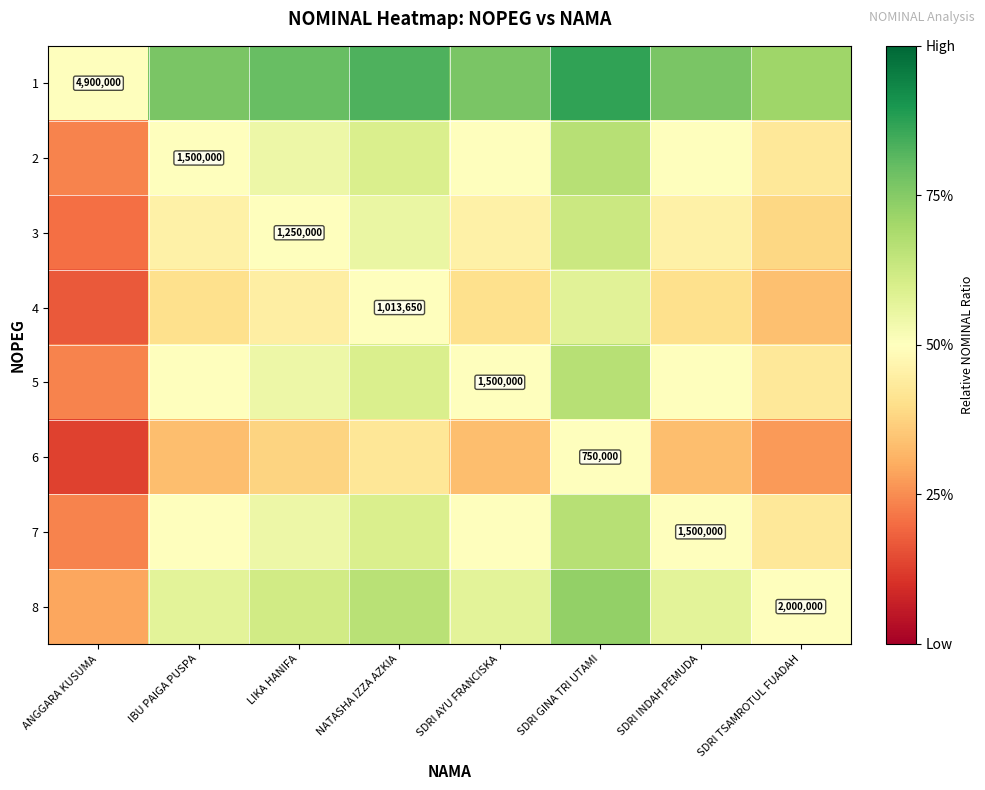

At how many categories does at least one series exceed 0?

8